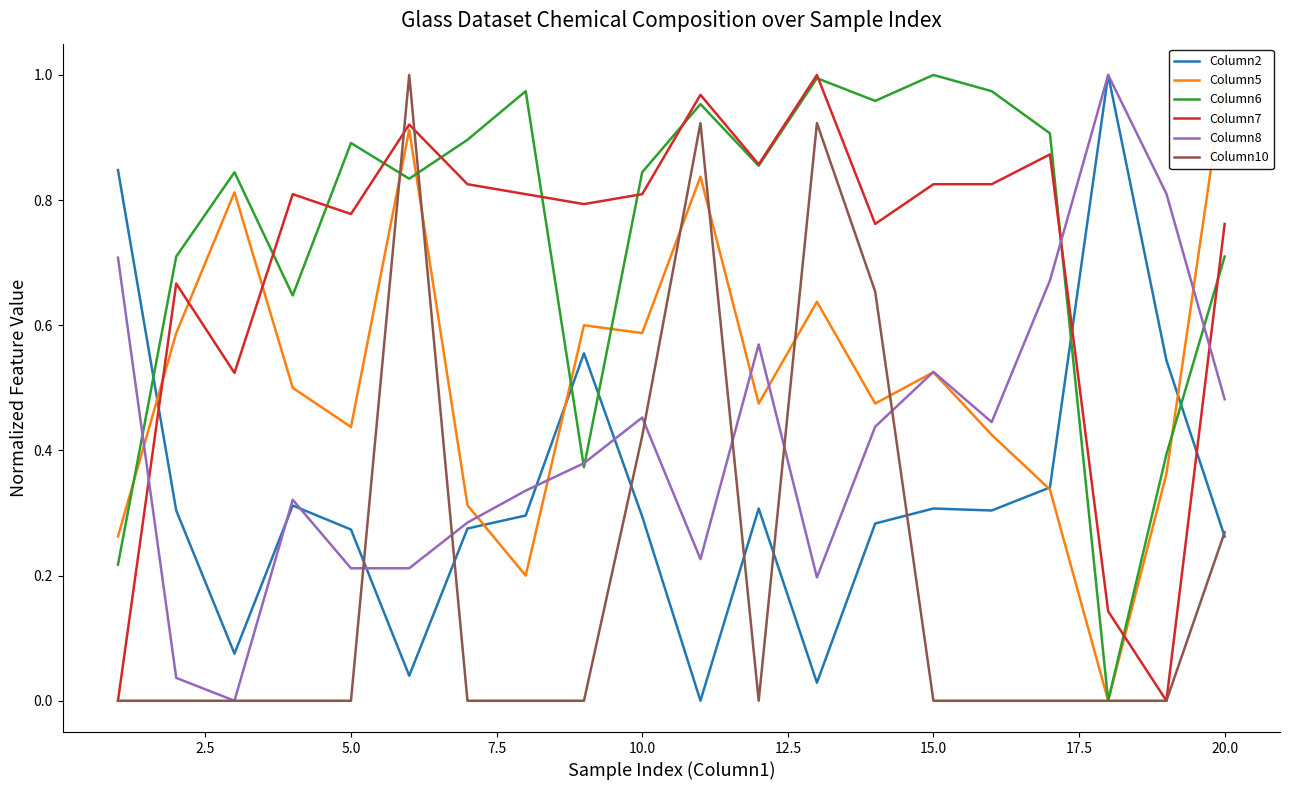

The Column10 series shows 0.4 at 5.0. True or false?

False